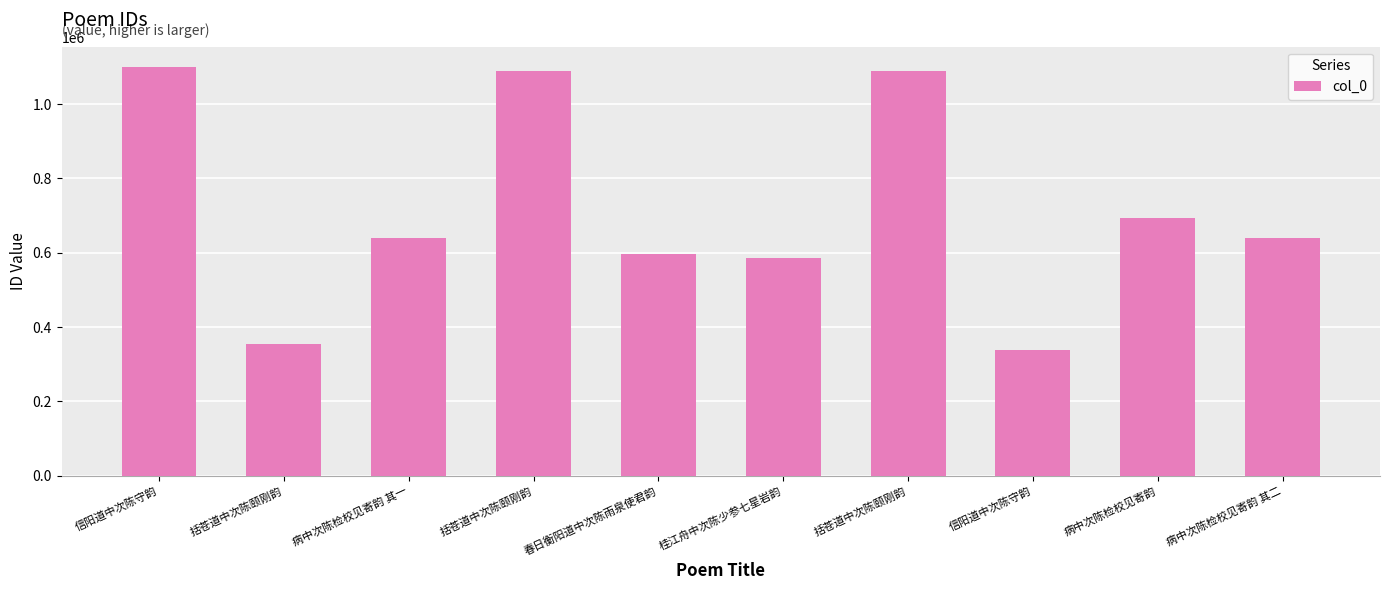

Are the bars horizontal?

No